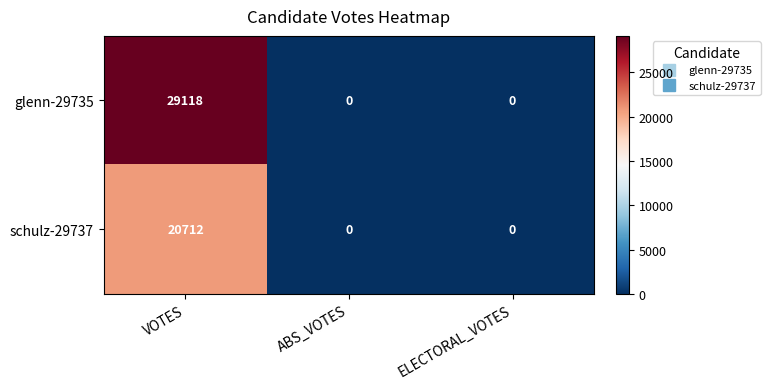

Rank the series by their average value, from highest to lowest.

glenn-29735, schulz-29737